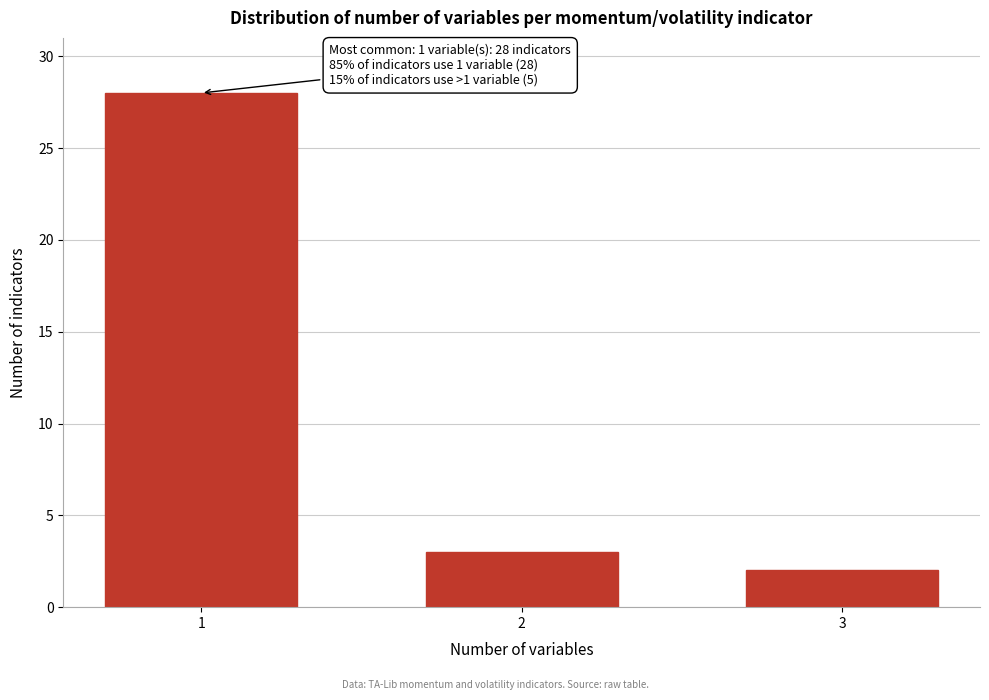

Reading left to right, transcribe all the data shown in this chart.

1=28	2=3	3=2